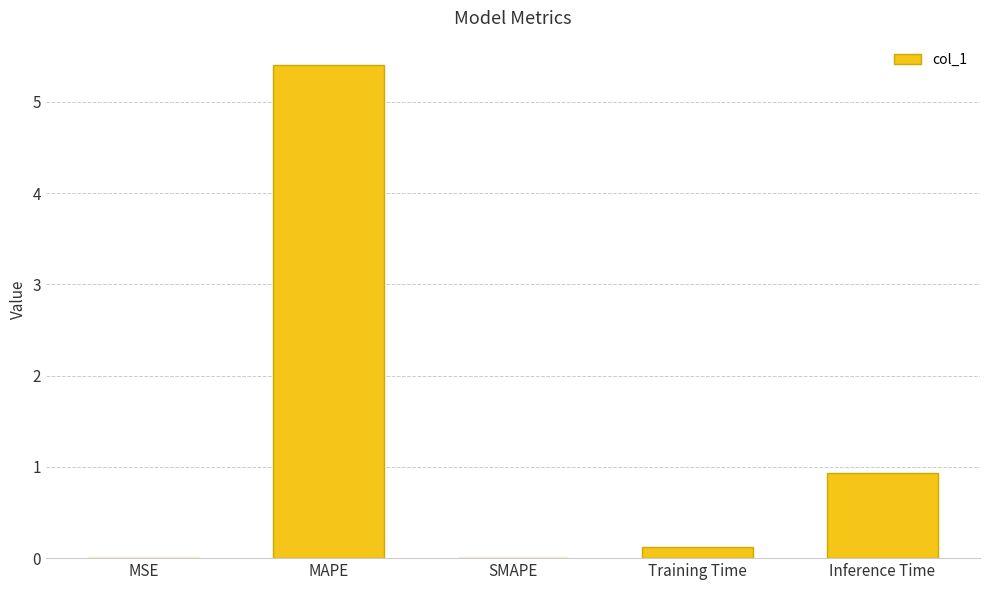

At which category does the chart reach its peak across all series?

MAPE